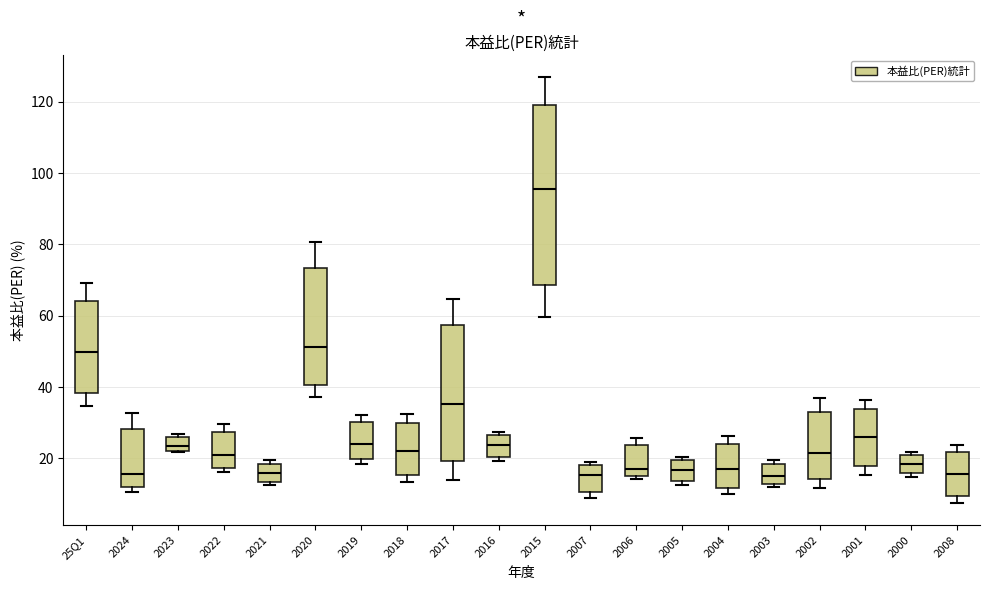

Where does the median line of the box for 2007 sit on the y-axis? The values are not printed on the chart, so give them approximately, as read against the axis.

16